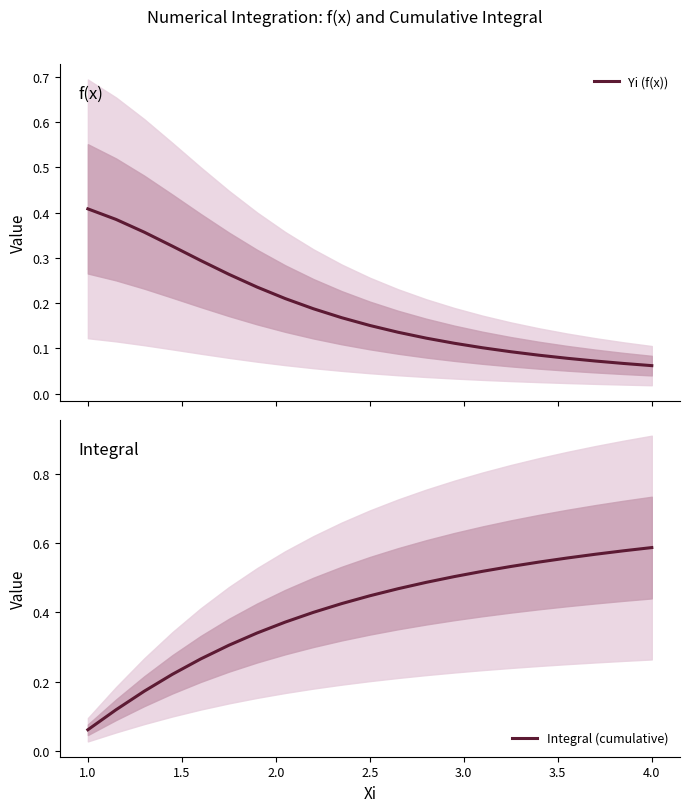

What is the sum of all Yi (f(x)) values?

3.9